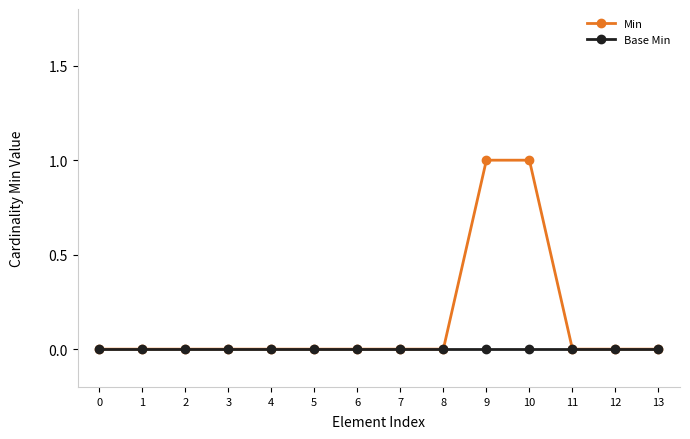

True or false: Base Min has a value of 0 at 1.

True